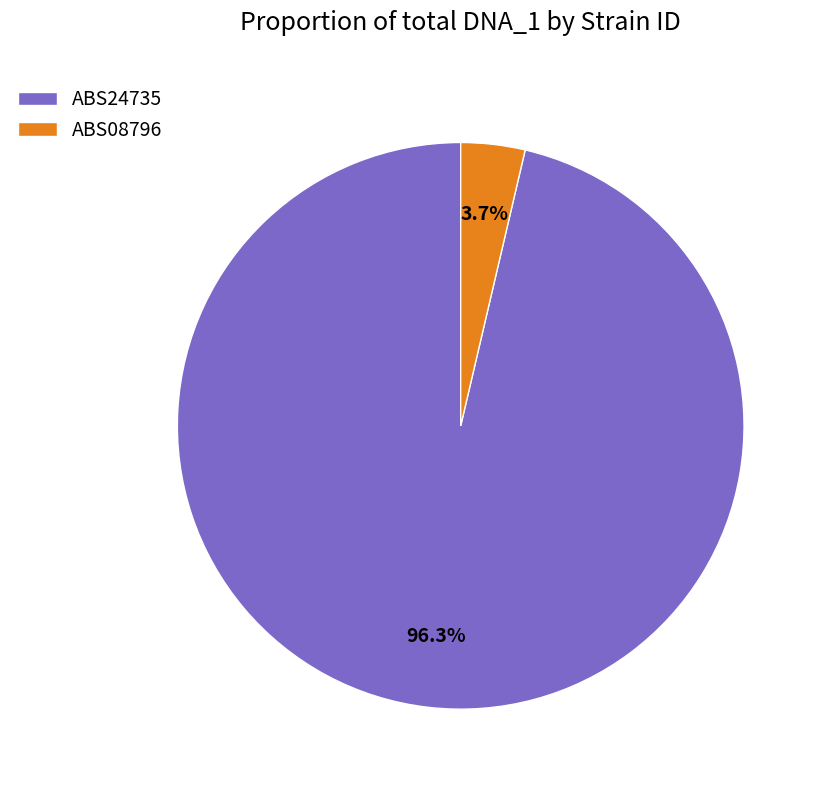

True or false: ABS24735 accounts for 16% of the total.

False